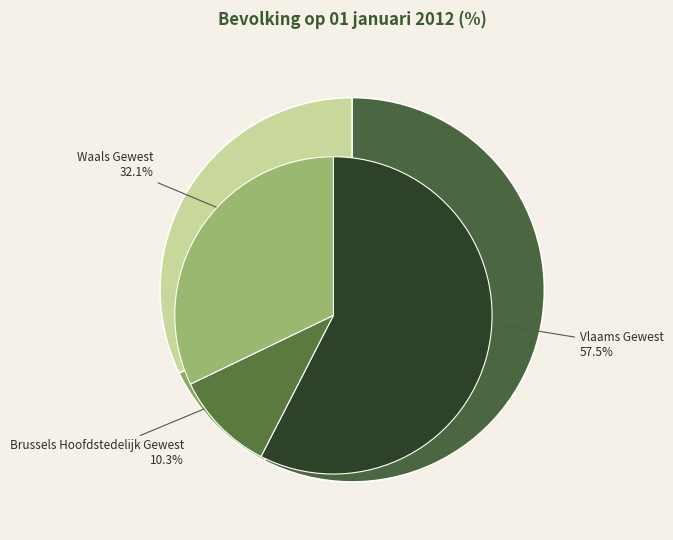

To the nearest percent, what portion does Waals Gewest represent?

32%